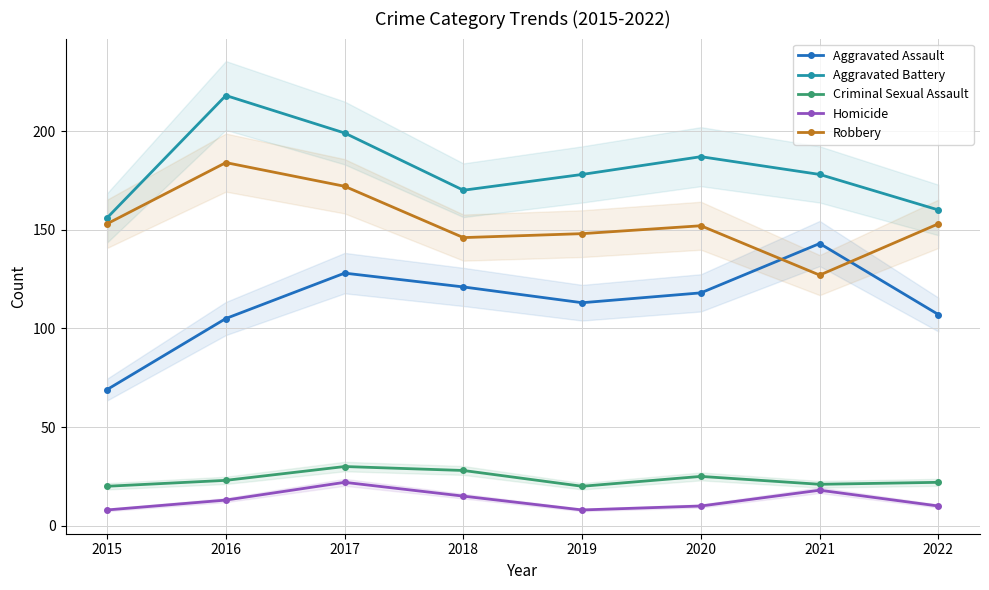

True or false: Criminal Sexual Assault has more than 1 points higher than both neighbors.

True